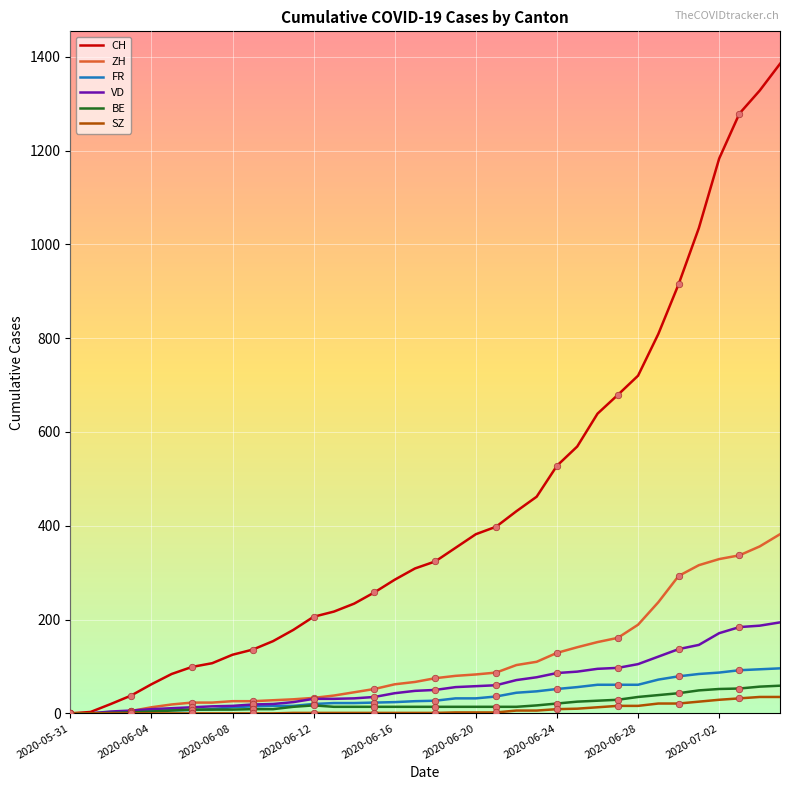

What is the maximum value for FR?

96